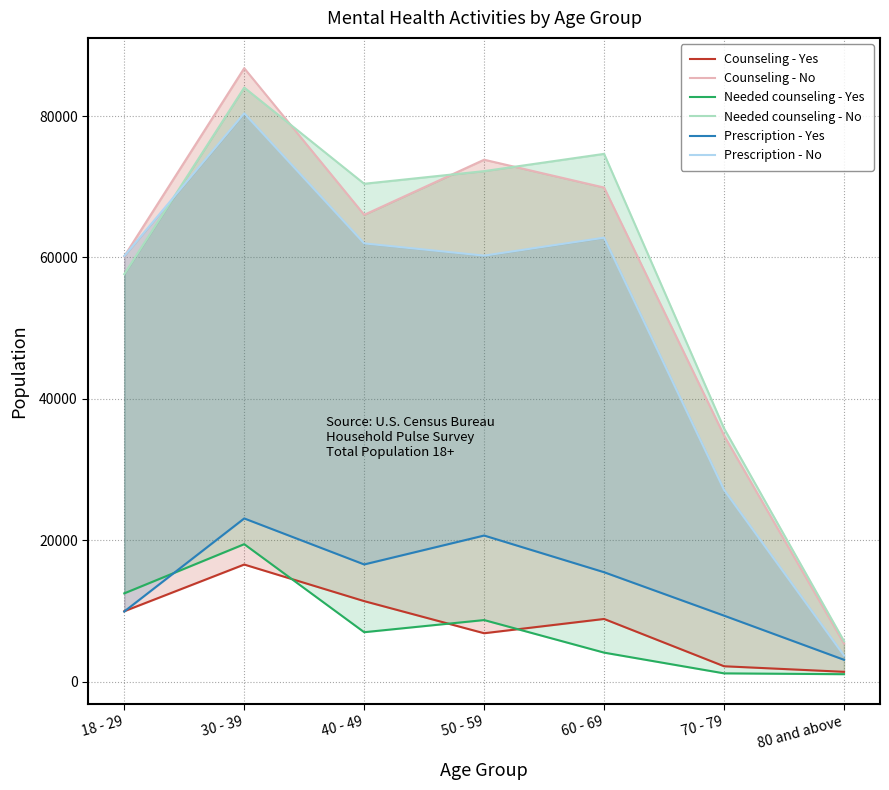

At 70 - 79, list the series in order from smallest to largest.

Needed counseling - Yes, Counseling - Yes, Prescription - Yes, Prescription - No, Counseling - No, Needed counseling - No